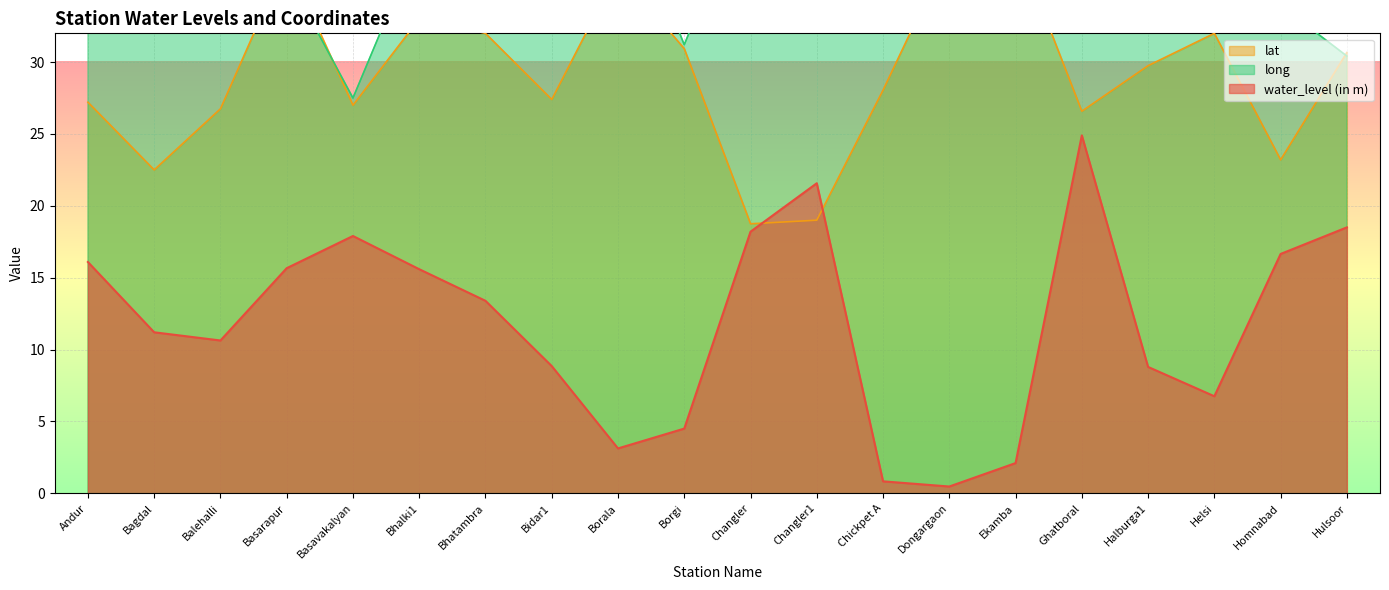

What is the approximate value of water_level (in m) at Basarapur?

15.7